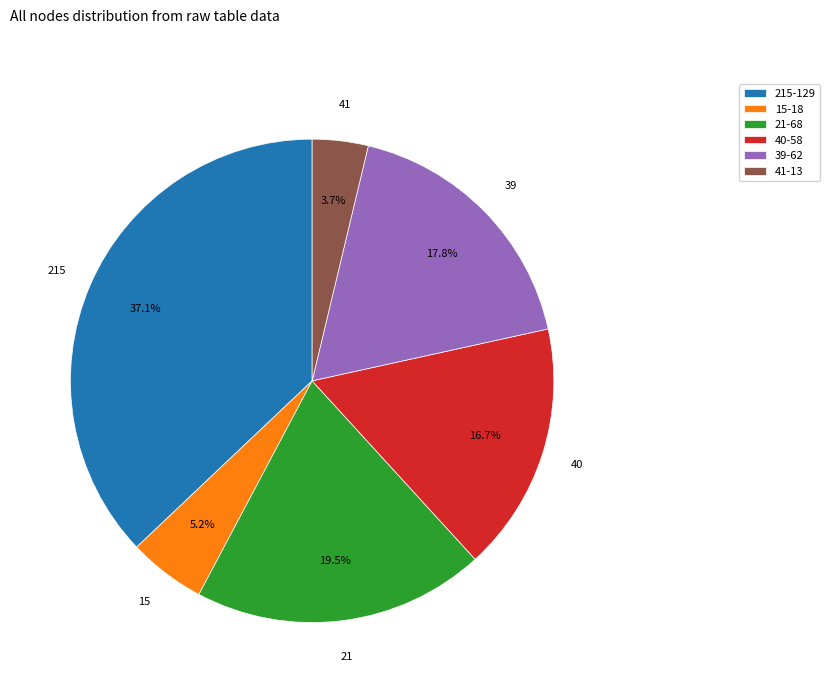

To the nearest percent, what is the average slice percentage?

17%